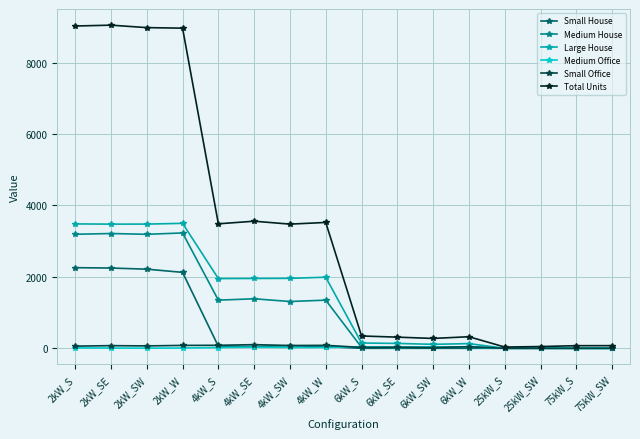

The value of Large House at 2kW_W is 3498. True or false?

True